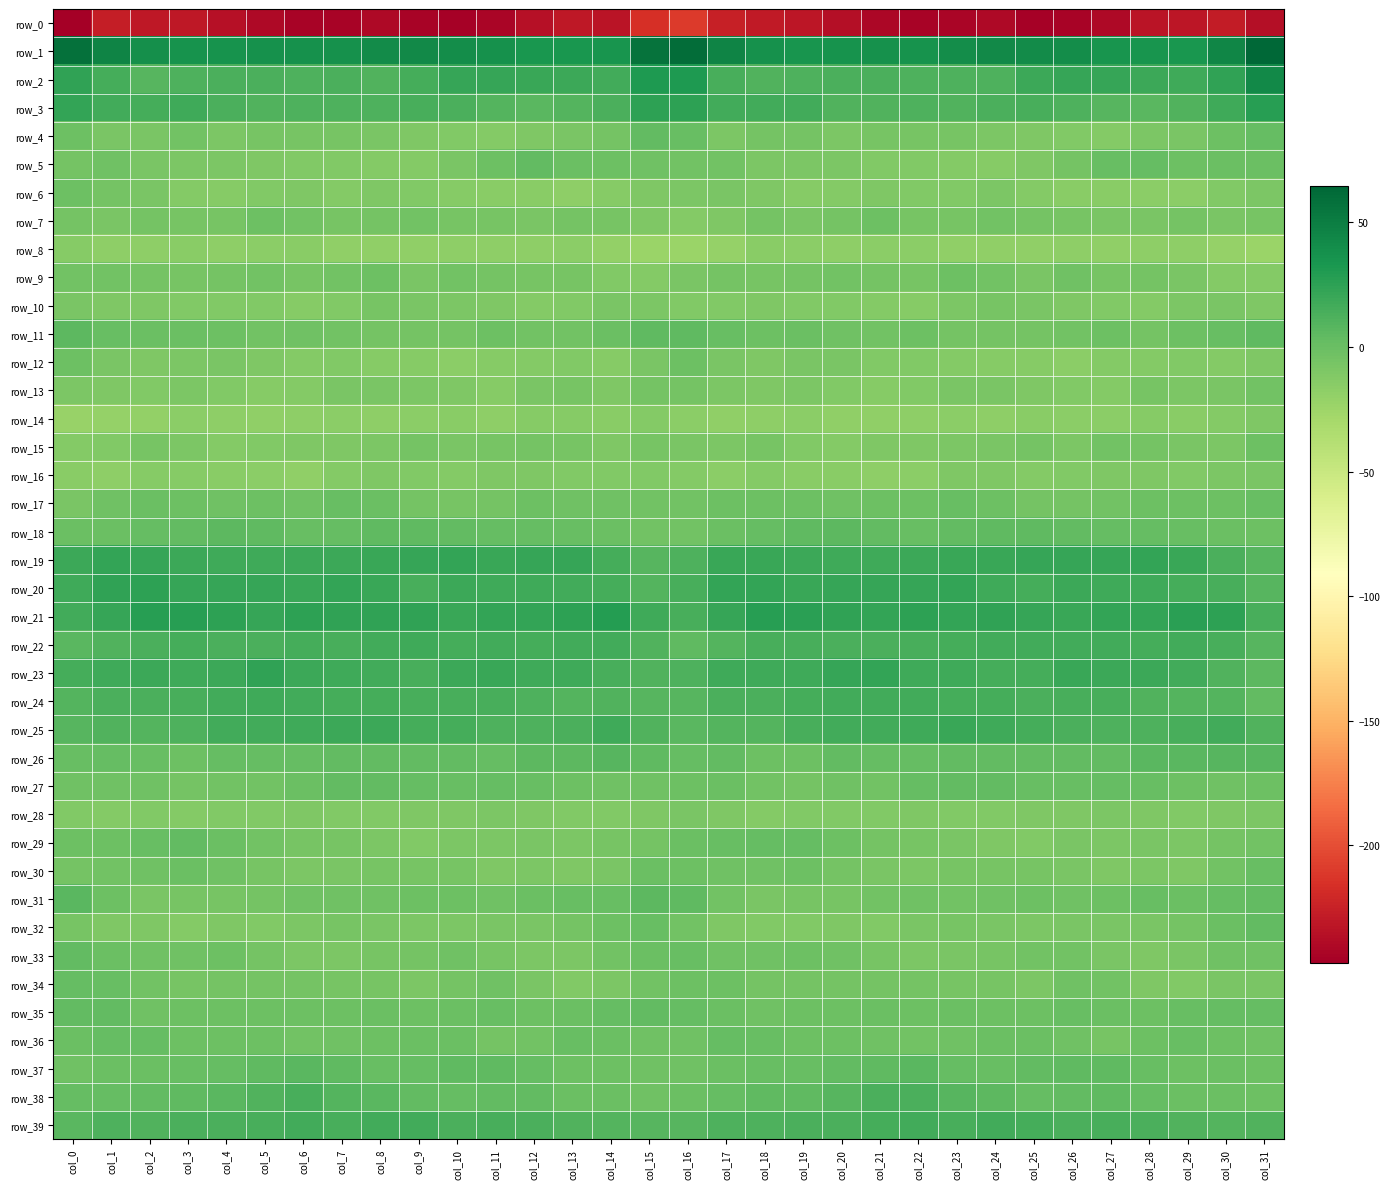

What is the sum of the row_25 values at col_18 and col_31?

19.8